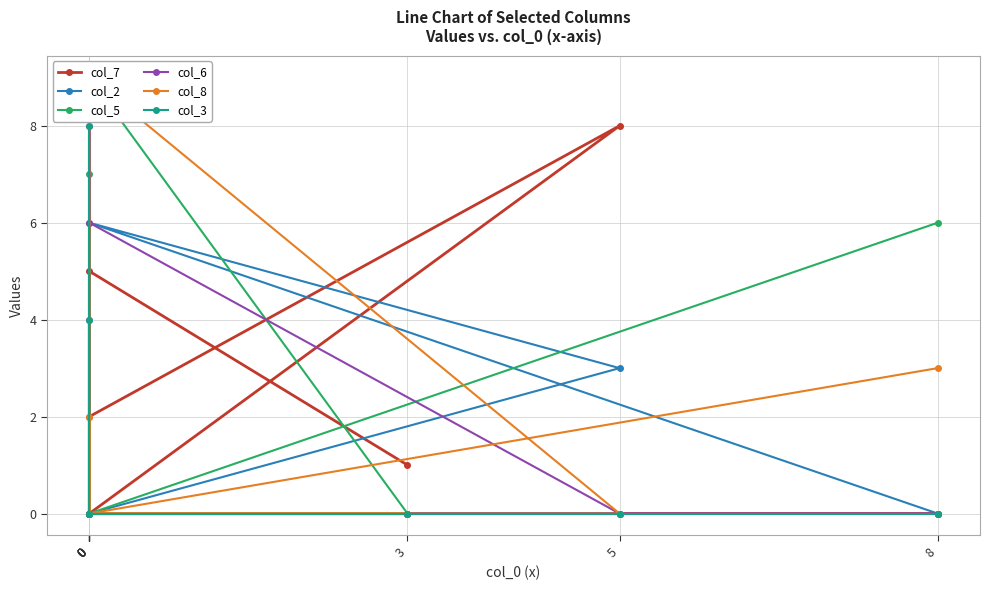

Is this an area chart (filled region under the line)?

No